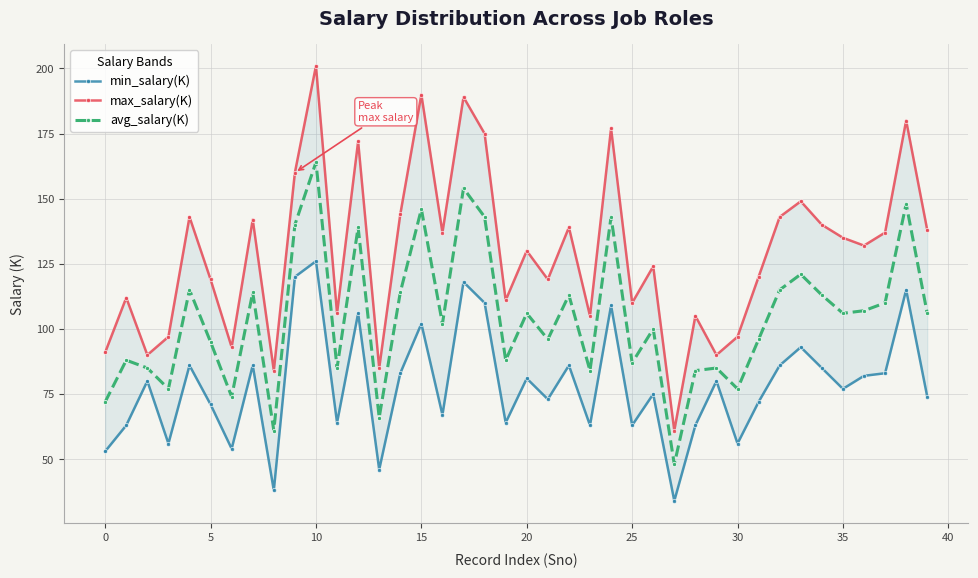

Rank the series by their maximum value, from highest to lowest.

max_salary(K), avg_salary(K), min_salary(K)